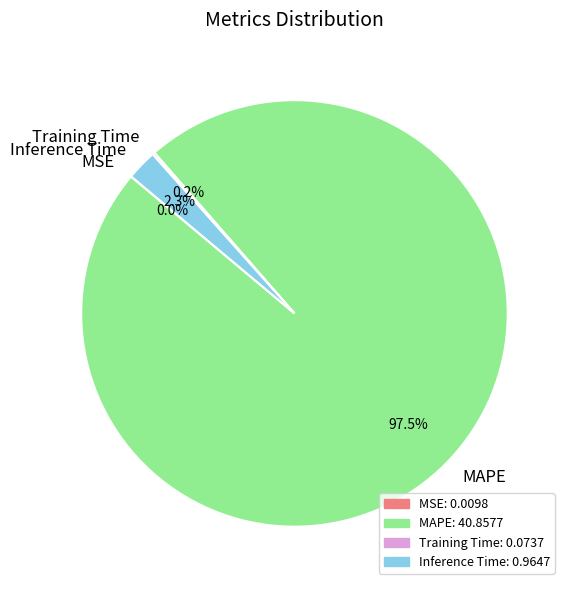

What is the largest slice in the pie chart?

MAPE